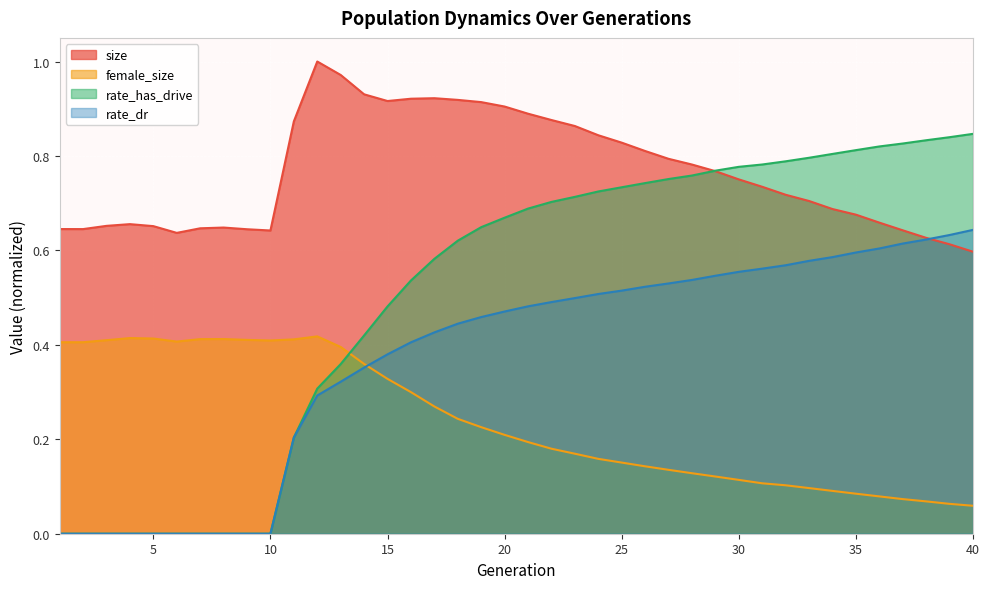

What is the difference between the highest and lowest values at 29?

0.6